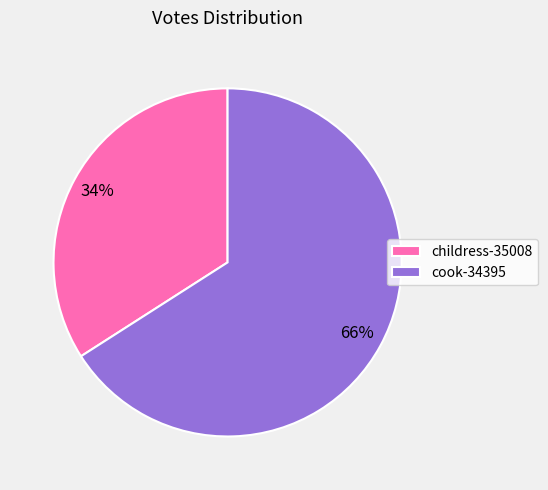

Does any single category account for the majority?

Yes